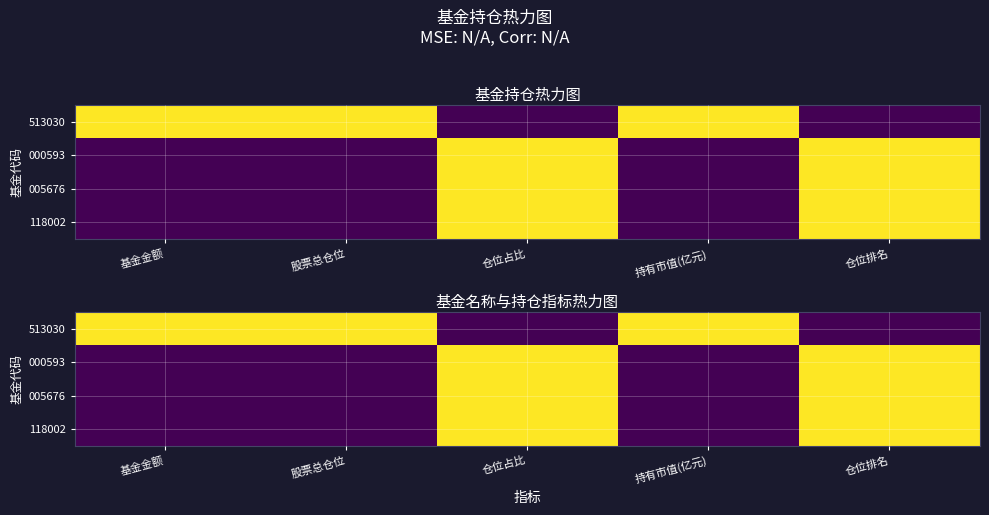

Which series has the largest total across all categories?

513030